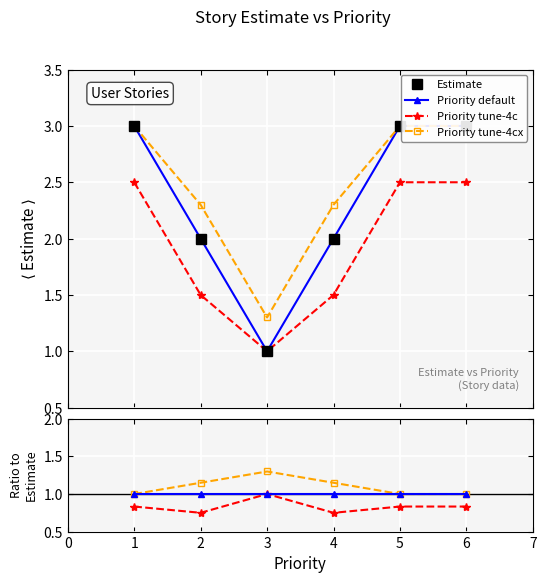

What is the sum of all values?

14